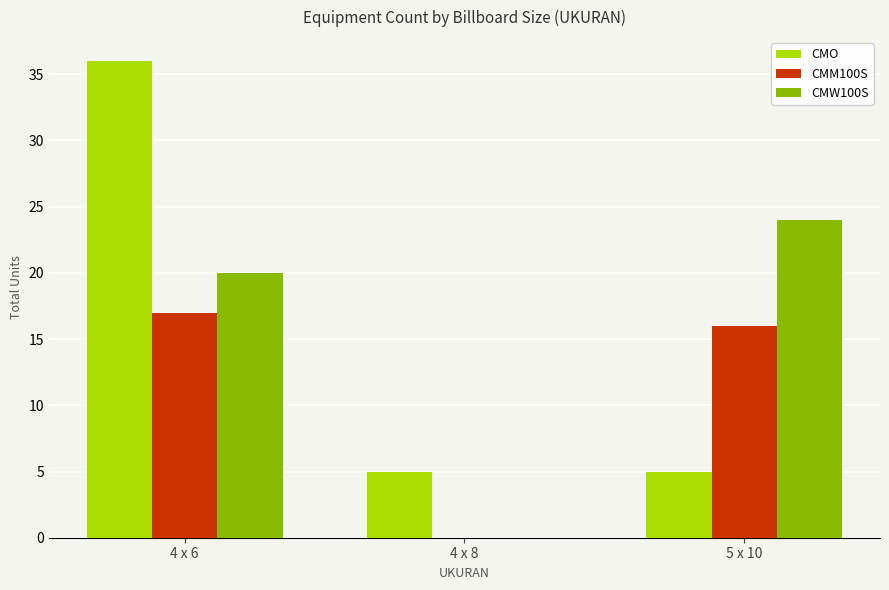

At which label is CMW100S closest to 12?

4 x 6